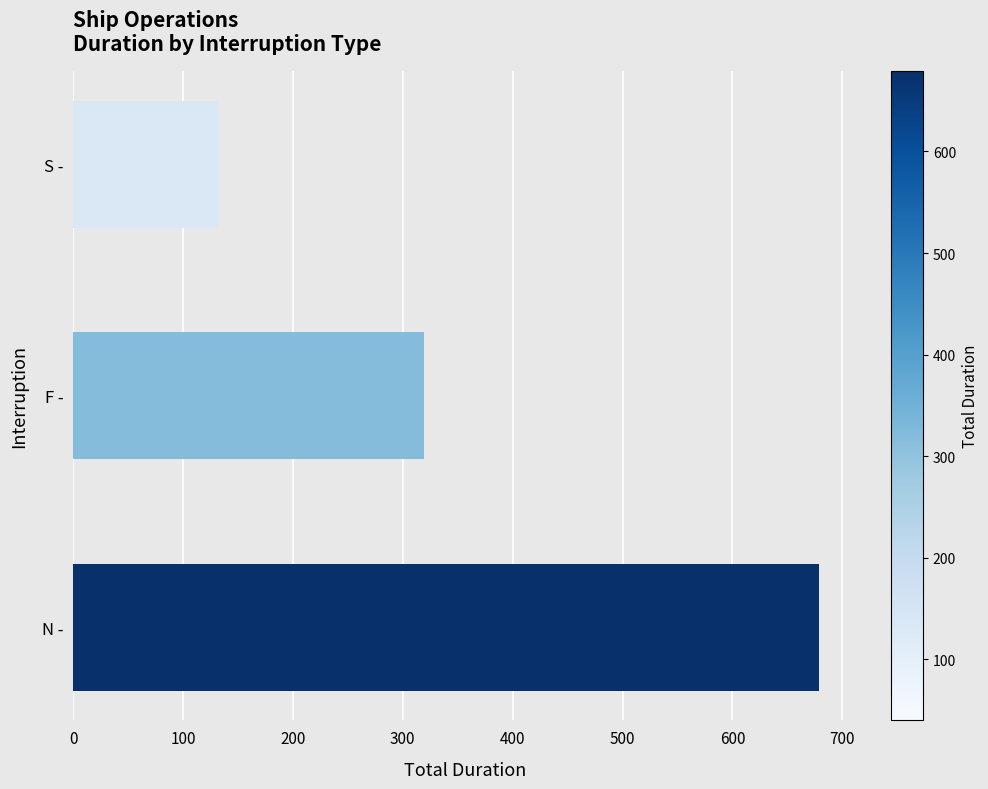

What is the average value?

377